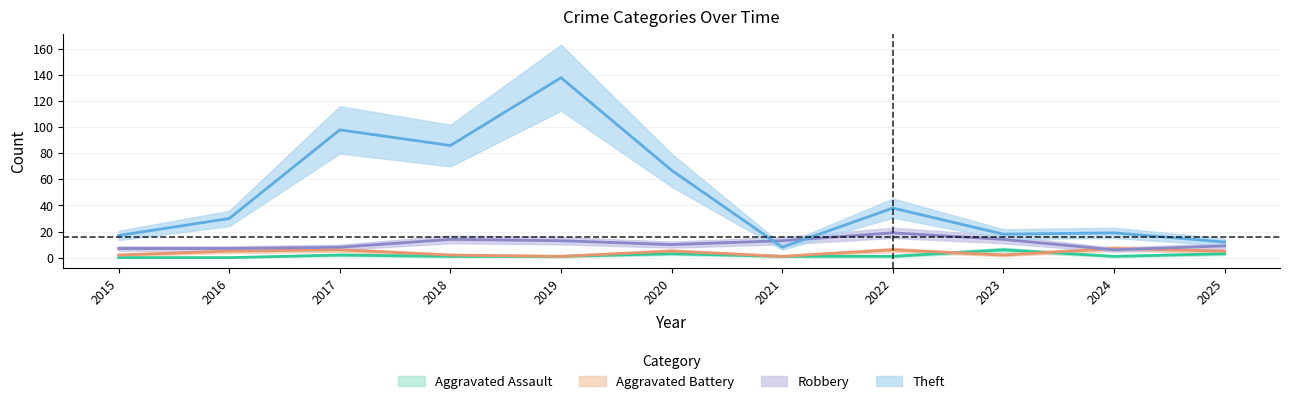

What is the difference between the Theft values at 2022 and 2023?

20